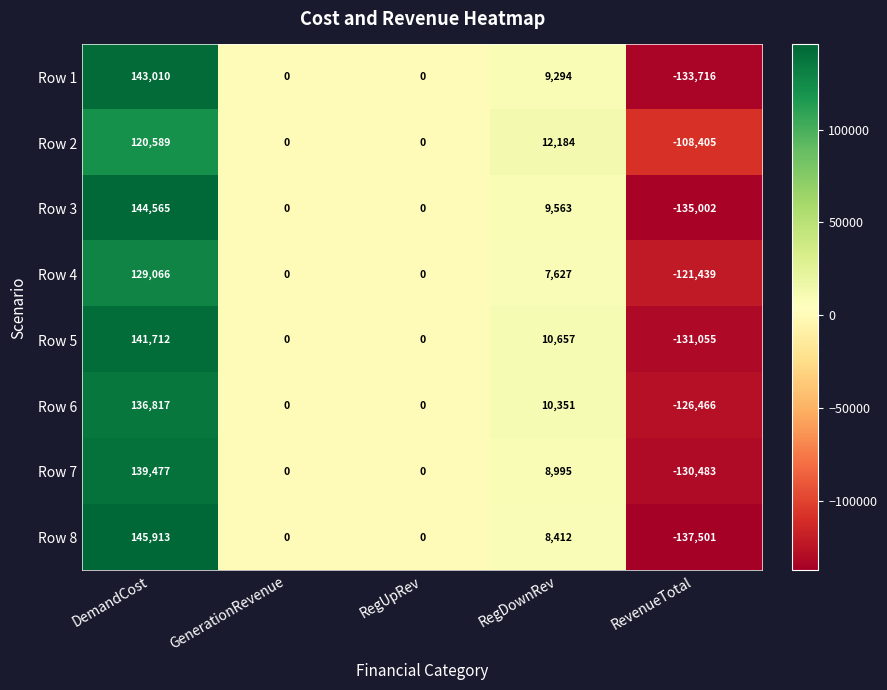

What is the difference between the maximum and minimum values in the Row 7 series?

269960